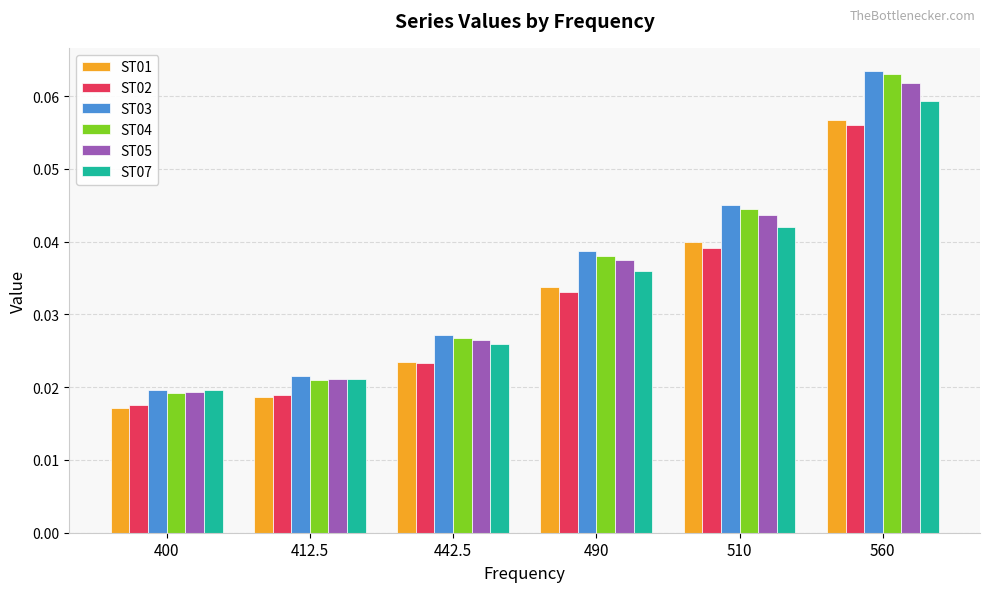

Which series has the widest spread of values?

ST04